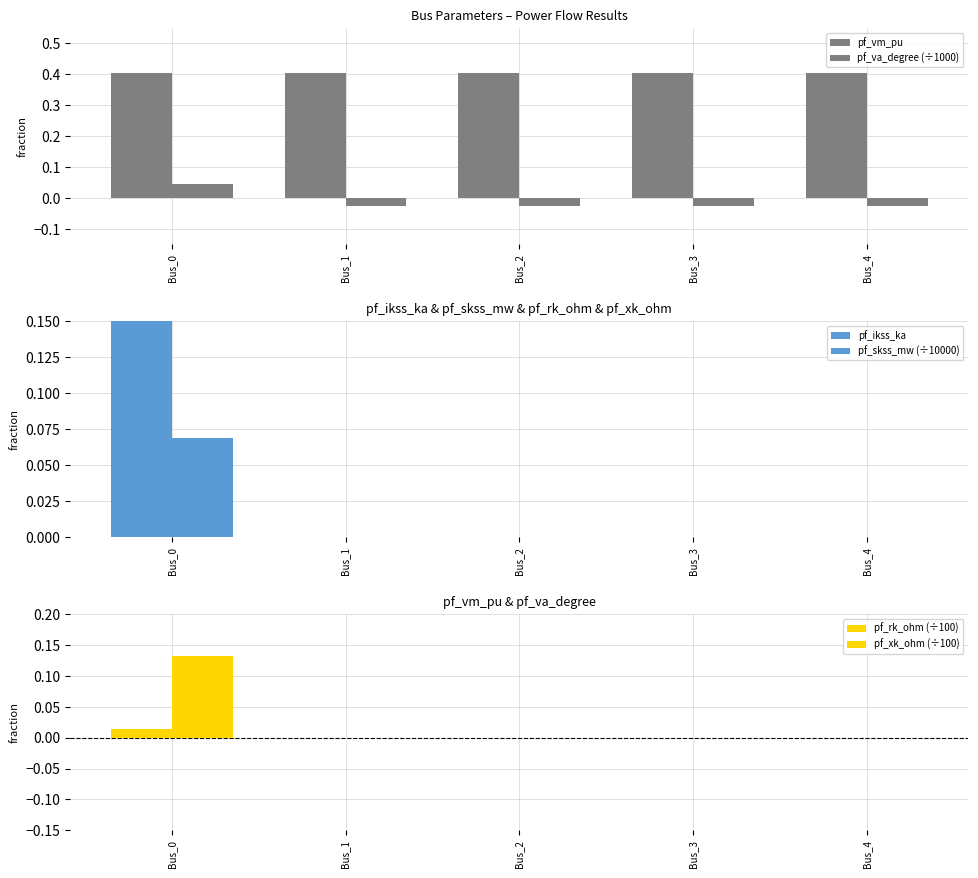

True or false: pf_va_degree (÷1000) has a value of -0.0 at Bus_2.

False